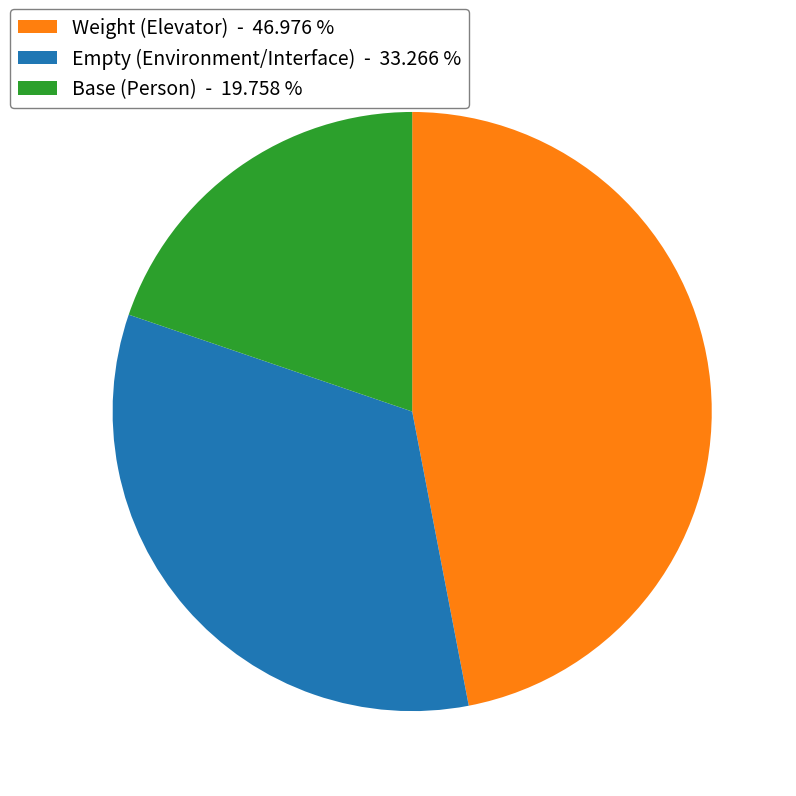

Is there a majority slice in this chart?

No